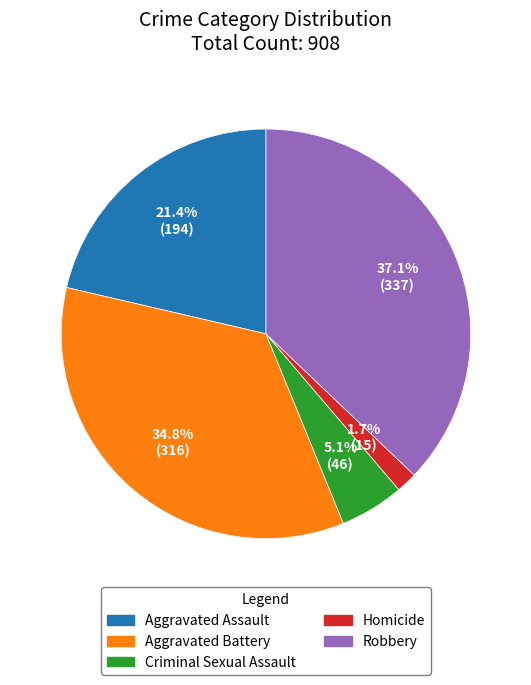

How many segments does this pie chart have?

5